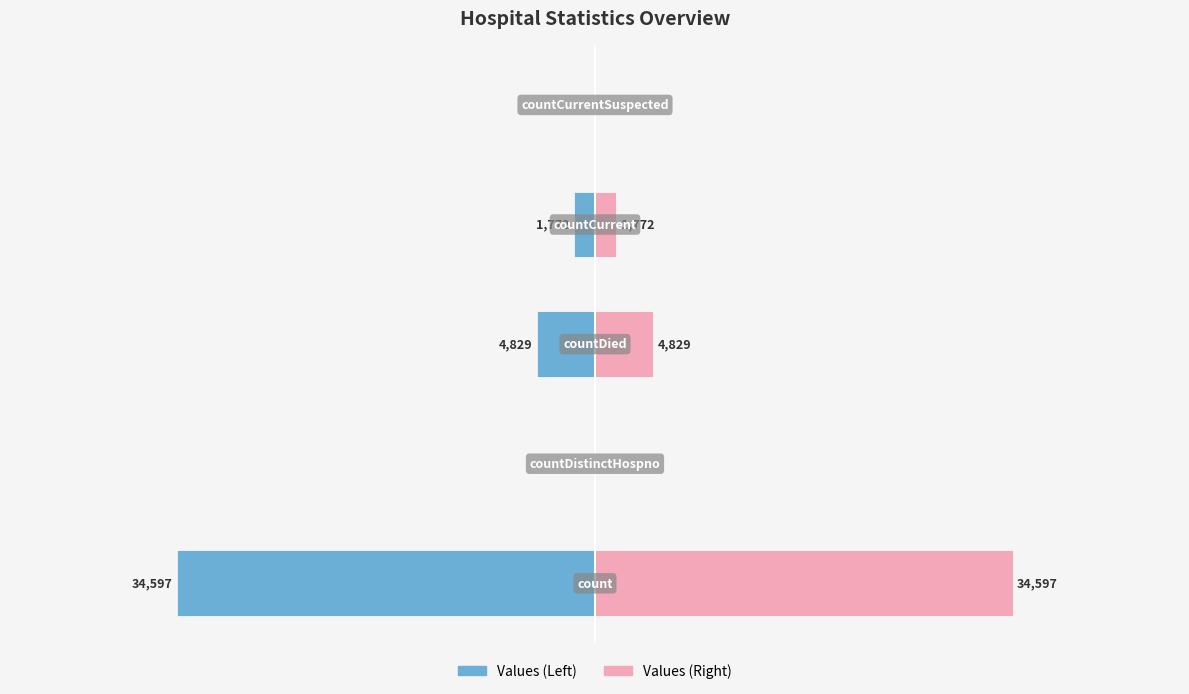

Reading left to right, what are all the values shown in this chart?

Values (left): 0=-34597	1=0	2=-4829	3=-1772	4=0
Values (right): 0=34597	1=0	2=4829	3=1772	4=0